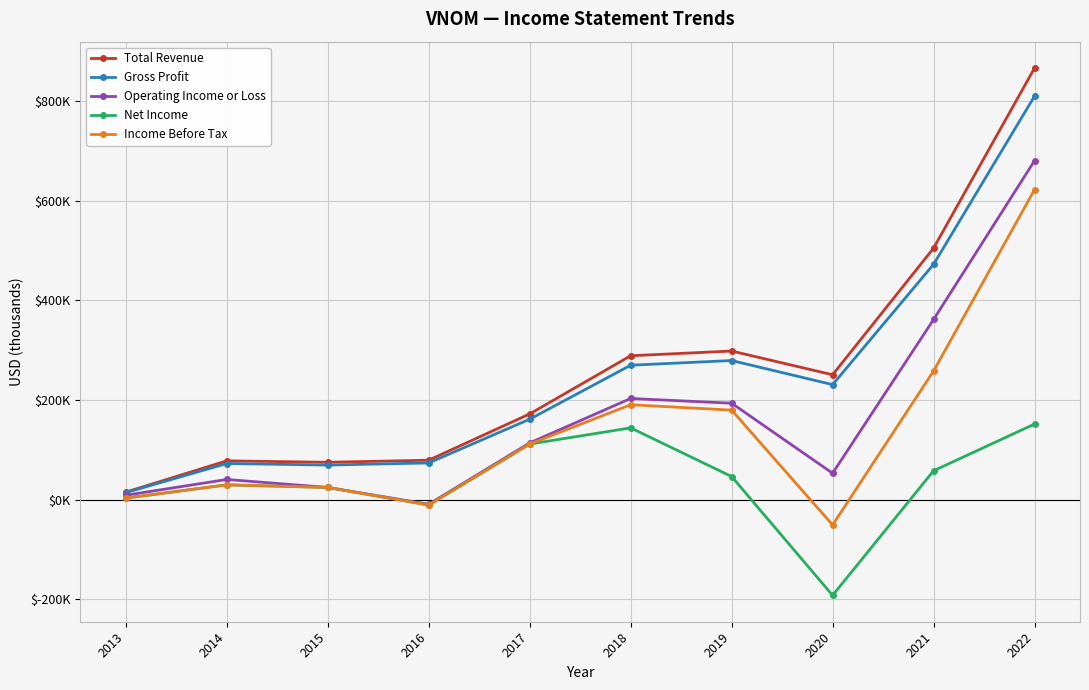

Between 2017 and 2021, which series saw the biggest shift?

Total Revenue